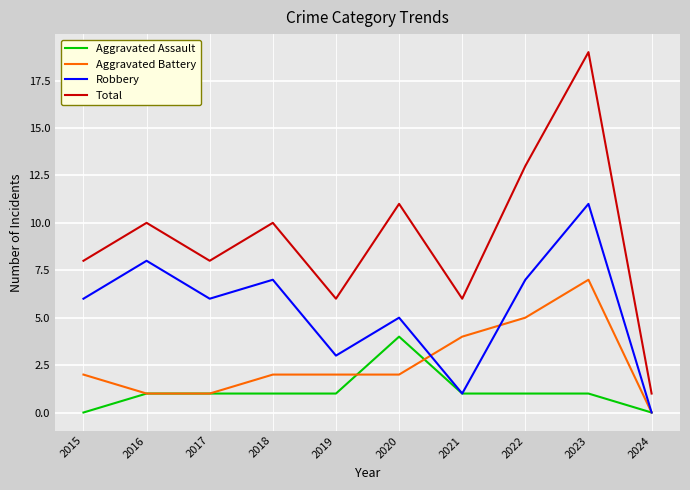

Rank the series by their maximum value, from lowest to highest.

Aggravated Assault, Aggravated Battery, Robbery, Total